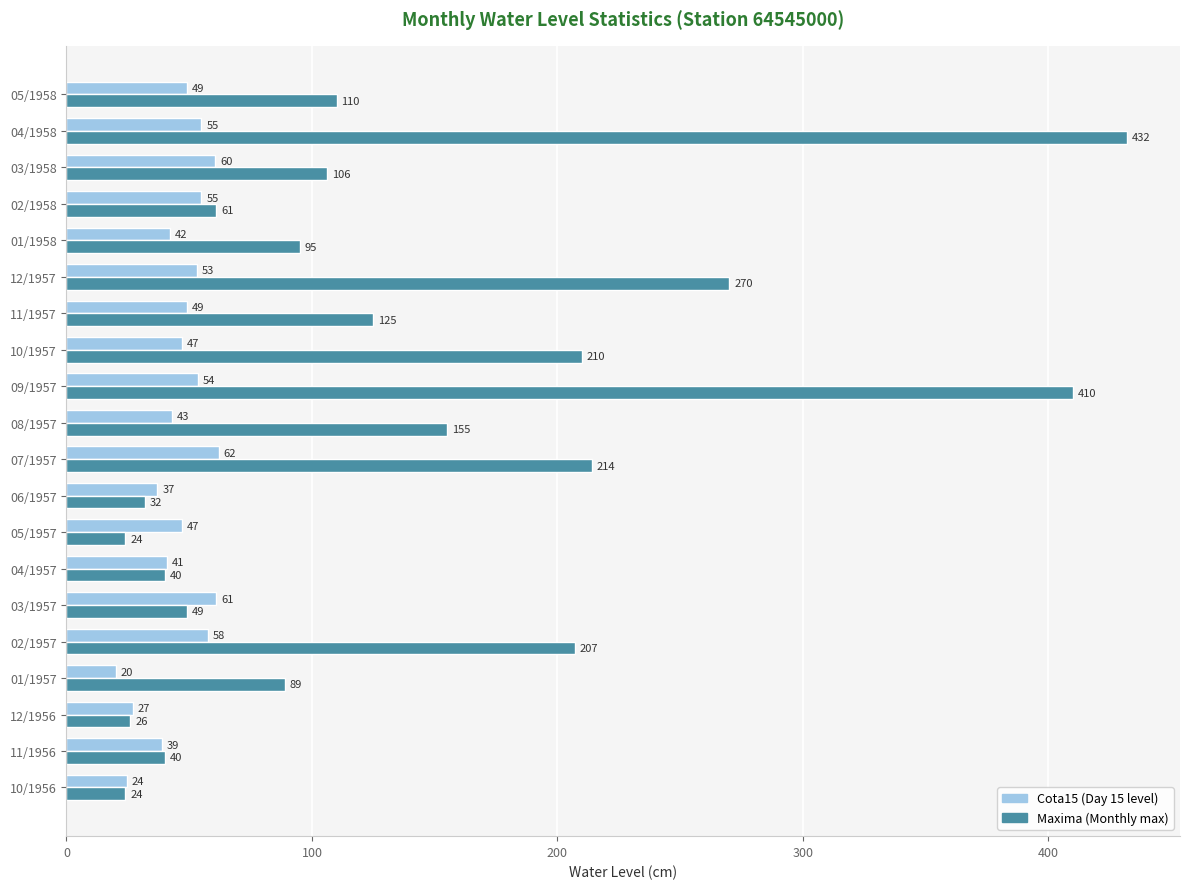

Which label corresponds to the smallest value in the chart?

01/1957